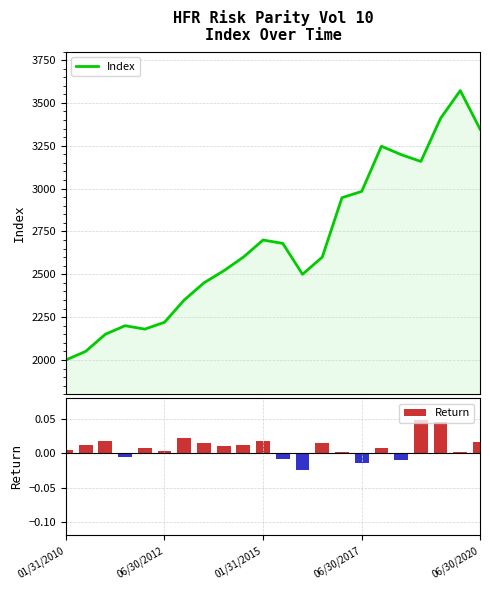

What is the maximum value for Index?

3572.1